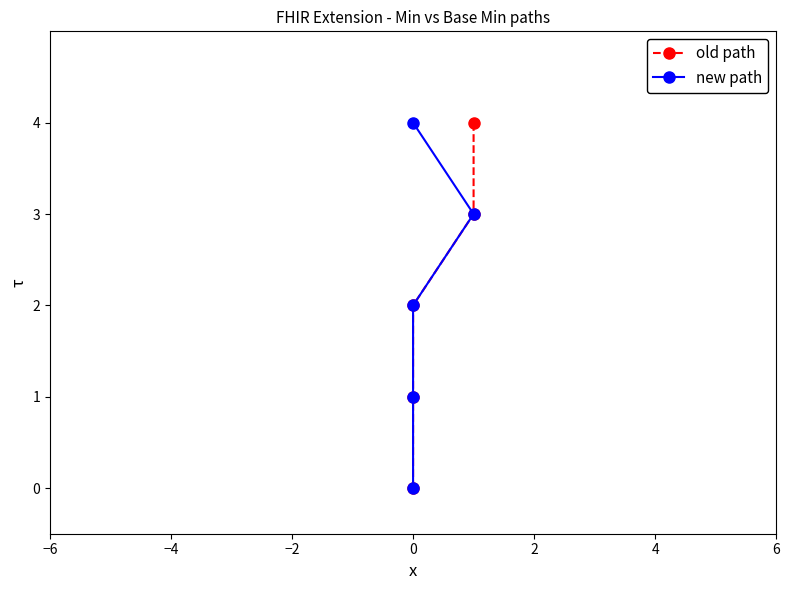

Does the chart display data point markers on the line(s)?

Yes